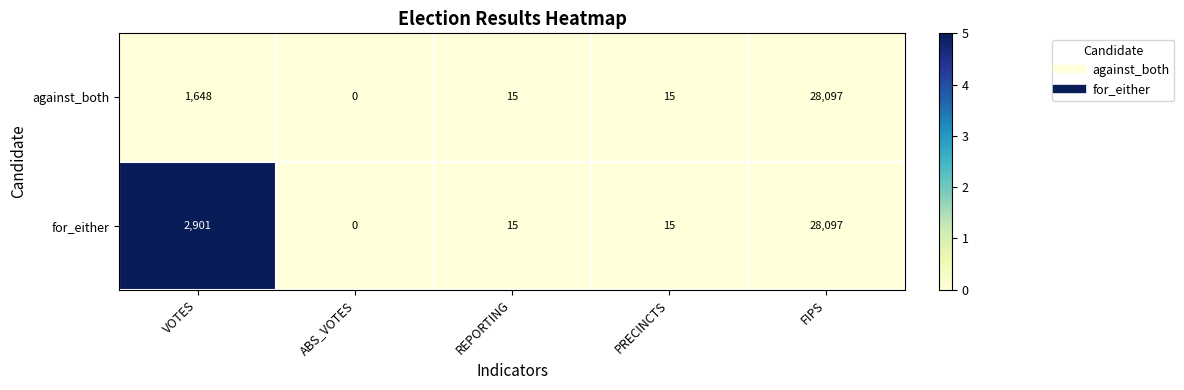

What is the difference between the highest and lowest values at VOTES?

1253